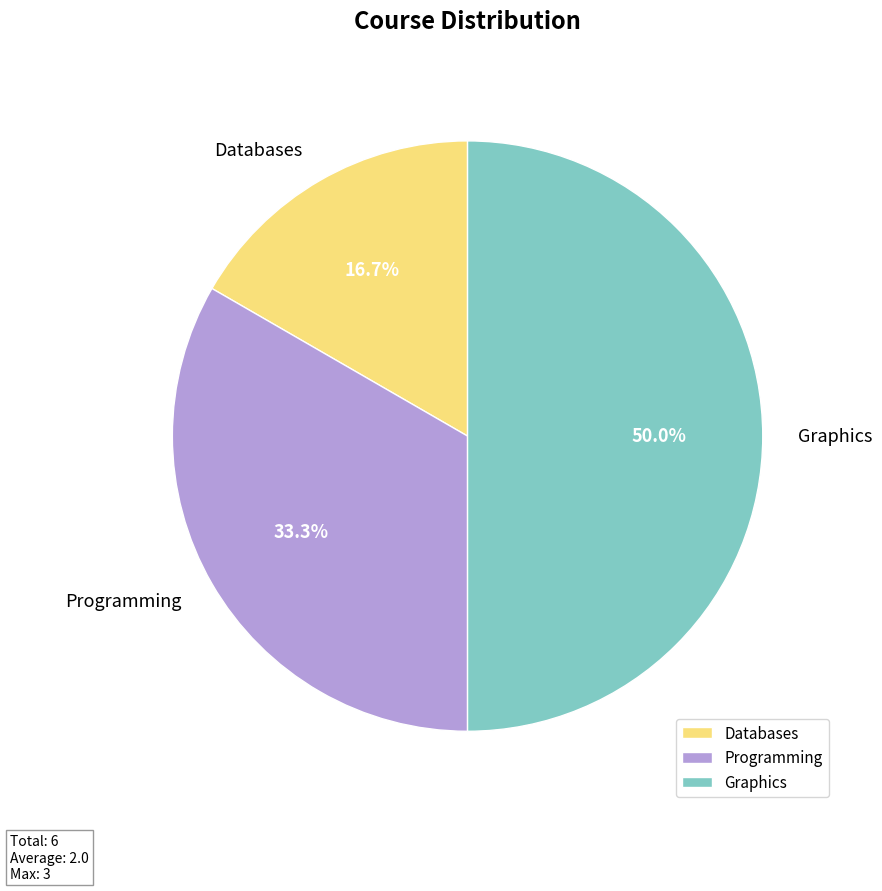

Rank the categories by value from highest to lowest.

Graphics, Programming, Databases